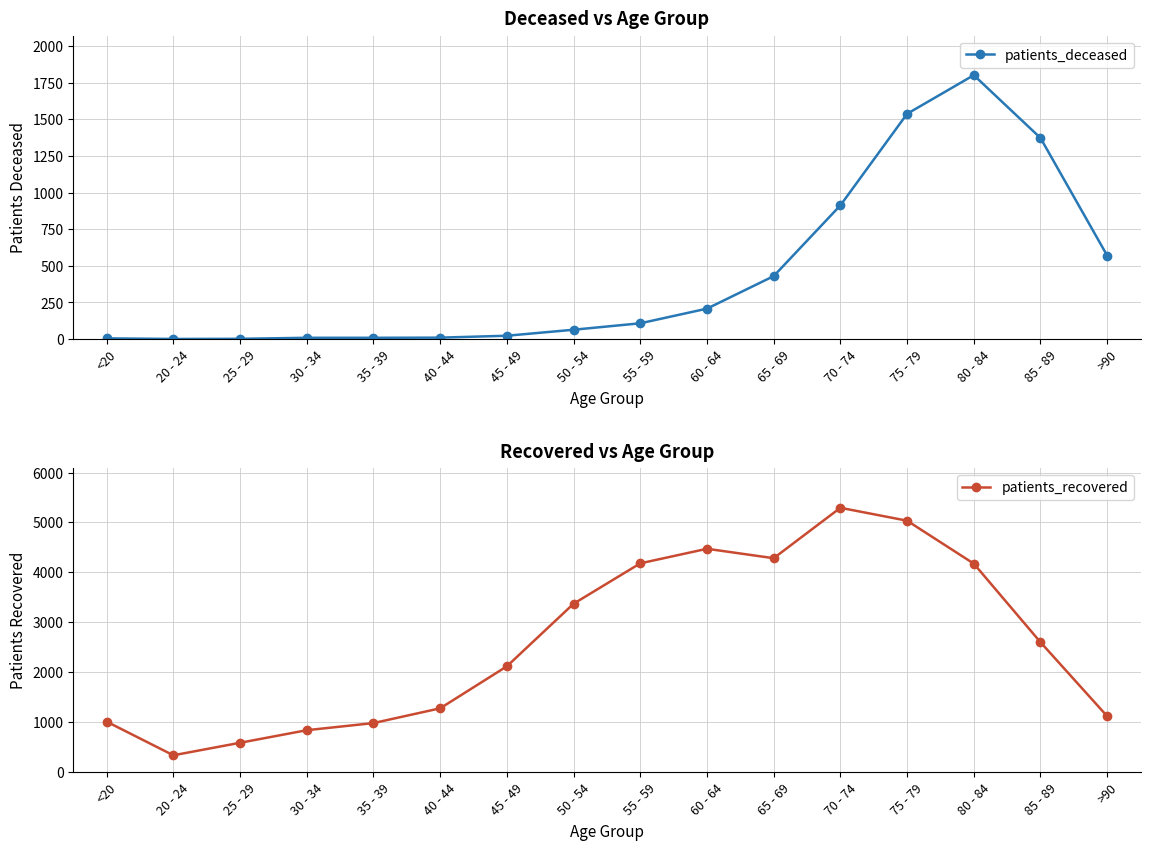

What is the value of the patients_recovered point at the 1st from the left?

1005